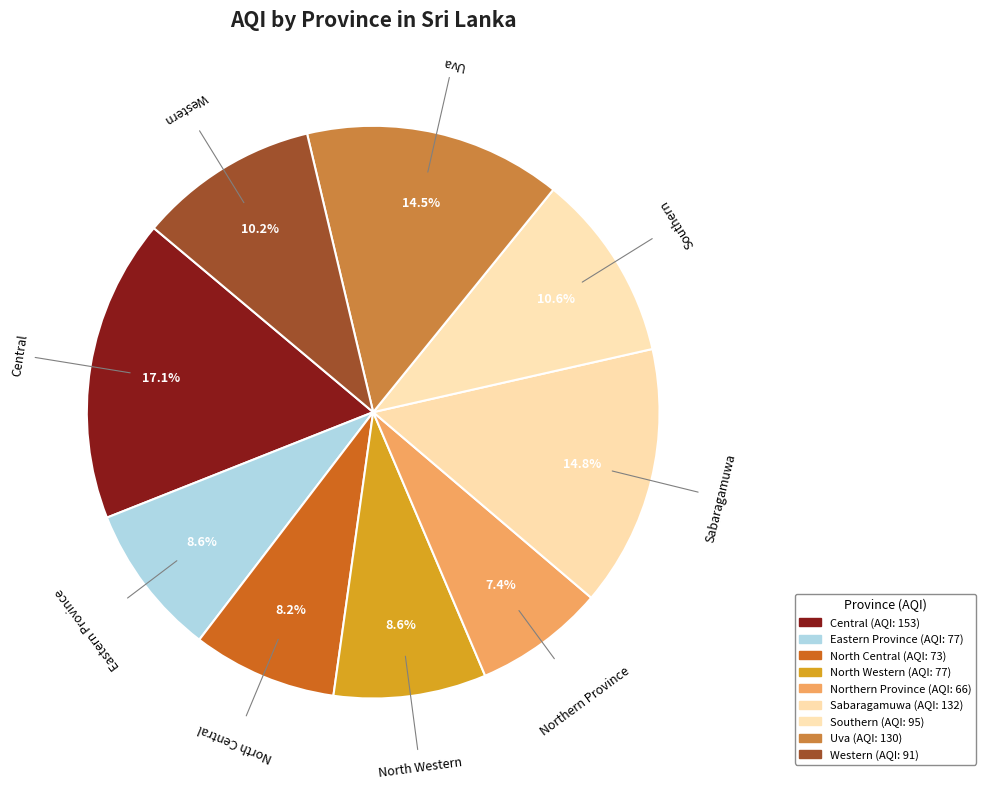

What is the change in value from Central to Eastern Province?

-76